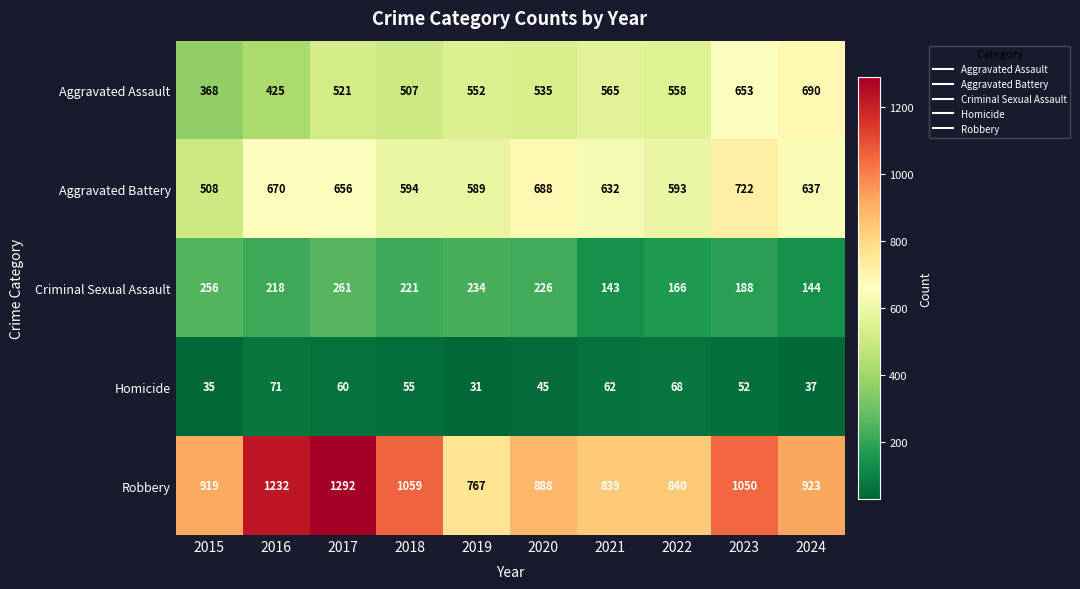

How many data points in Aggravated Battery are less than 637?

5